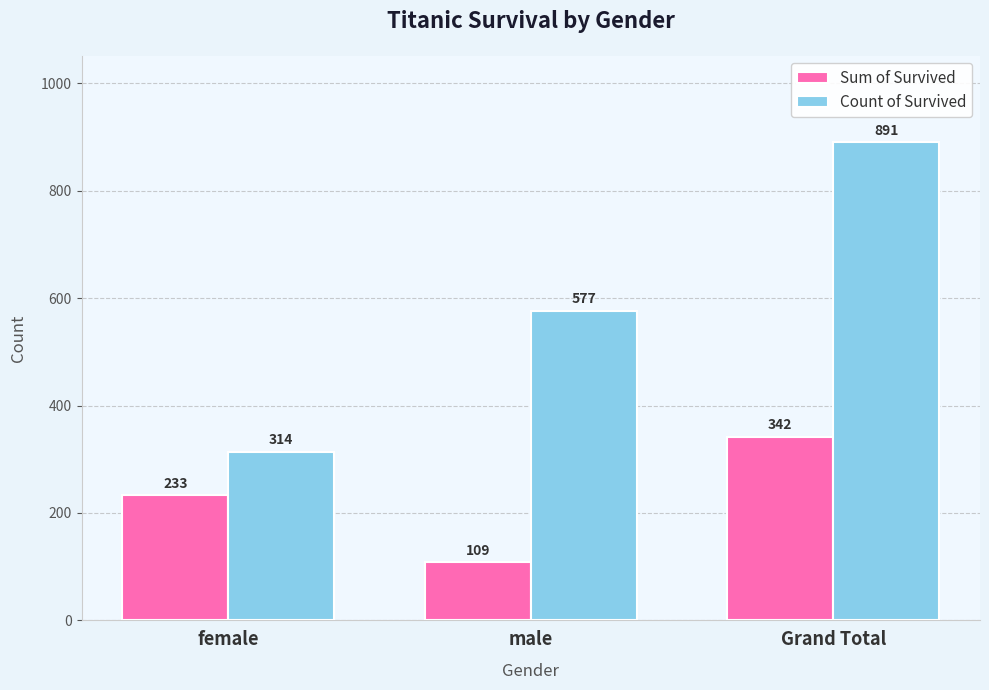

List the series in order of their overall mean, lowest first.

Sum of Survived, Count of Survived